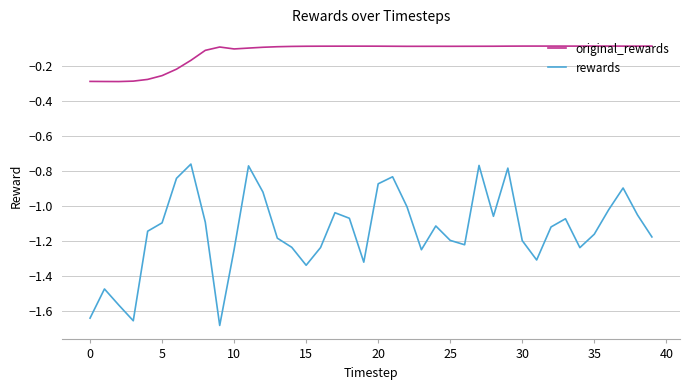

Rank the series by their maximum value, from lowest to highest.

rewards, original_rewards